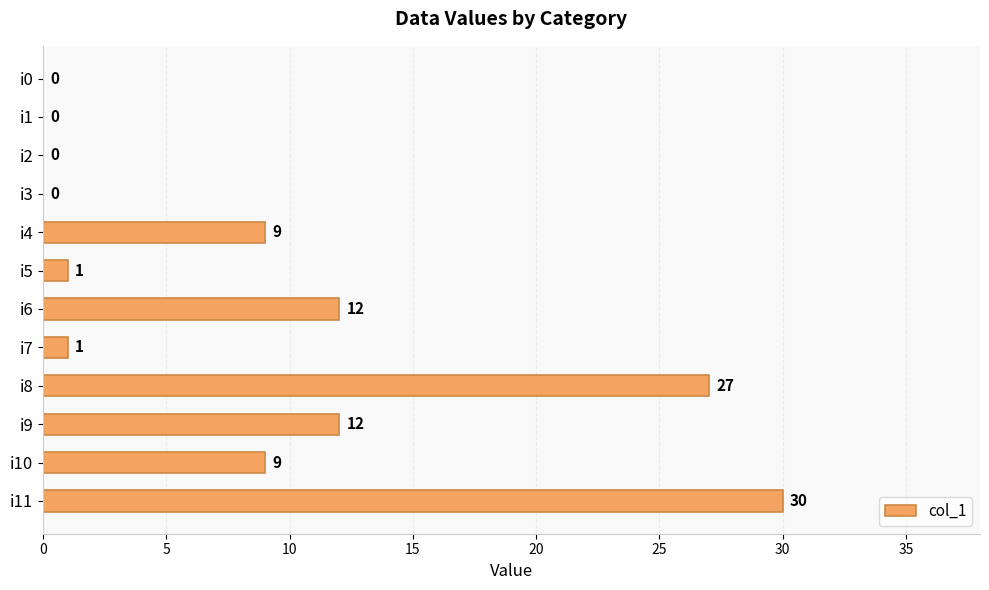

Is it true that the value at i9 is 20?

False